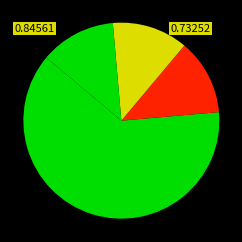

How many segments does this pie chart have?

4